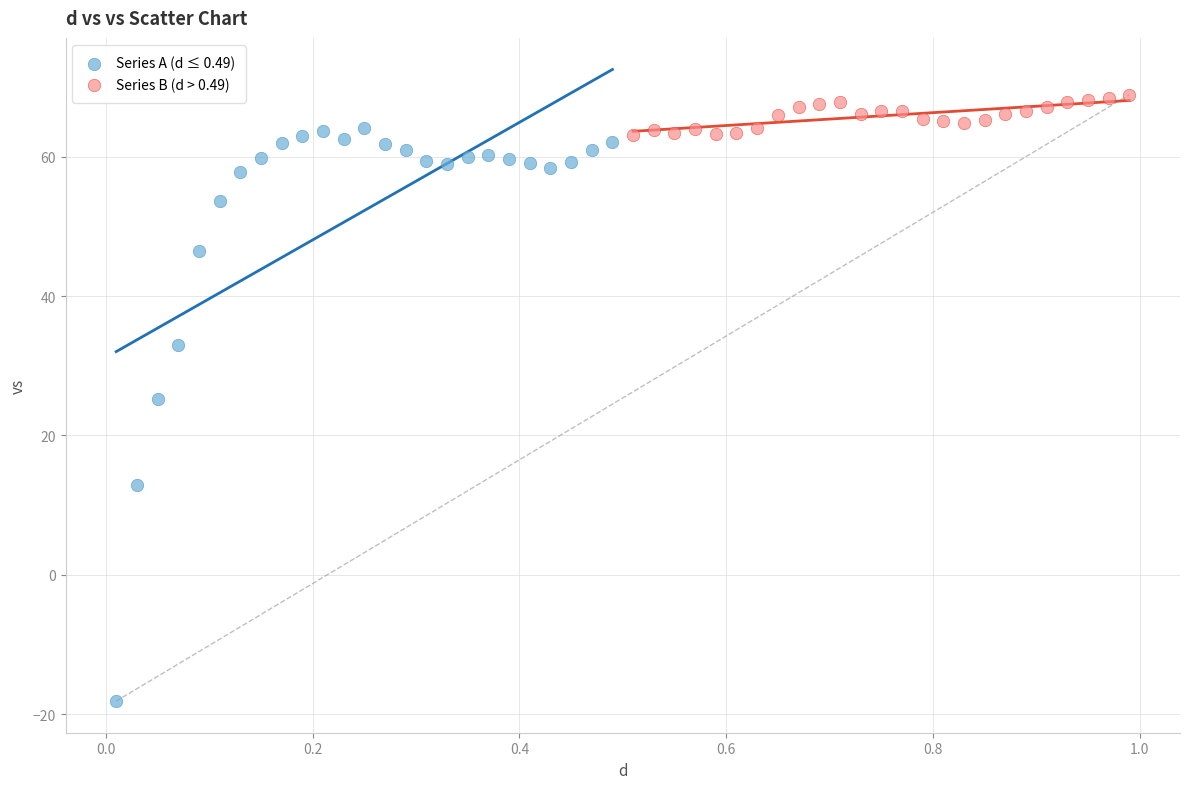

Which series reaches the minimum Y coordinate?

Series A (d ≤ 0.49)